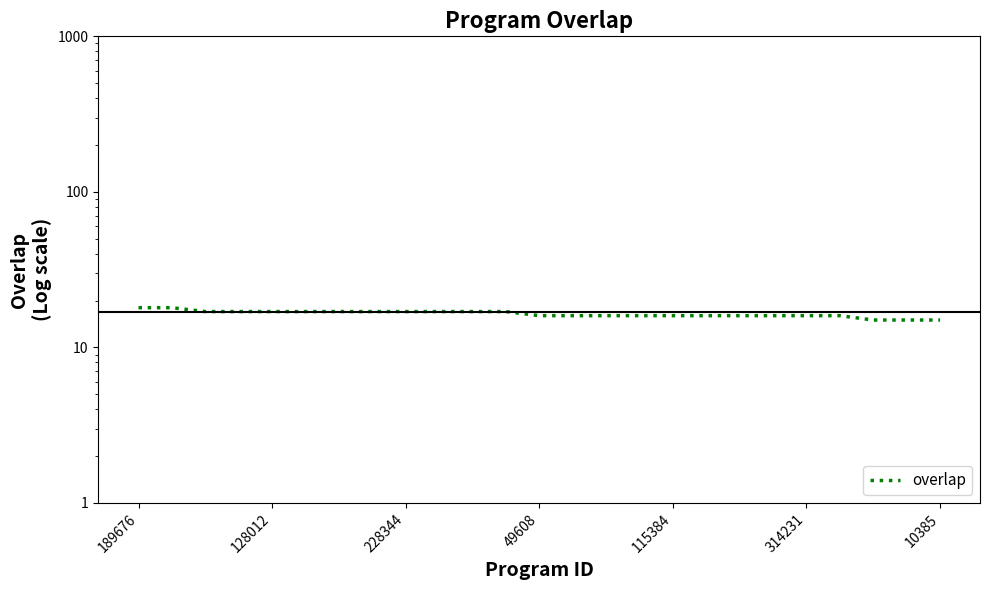

The value at 49608 is 17. True or false?

True